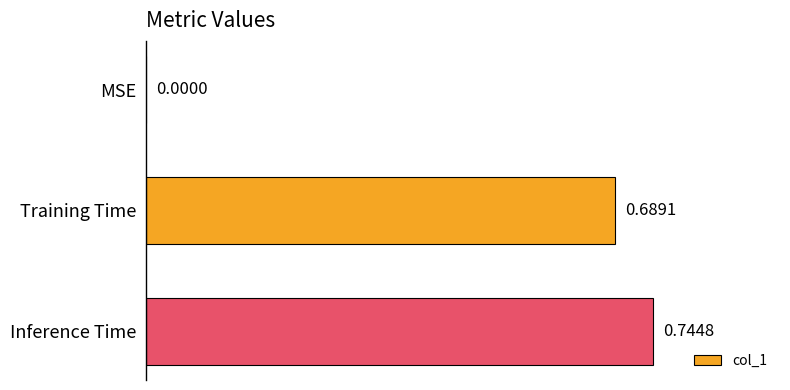

What is the sum of all values?

1.4